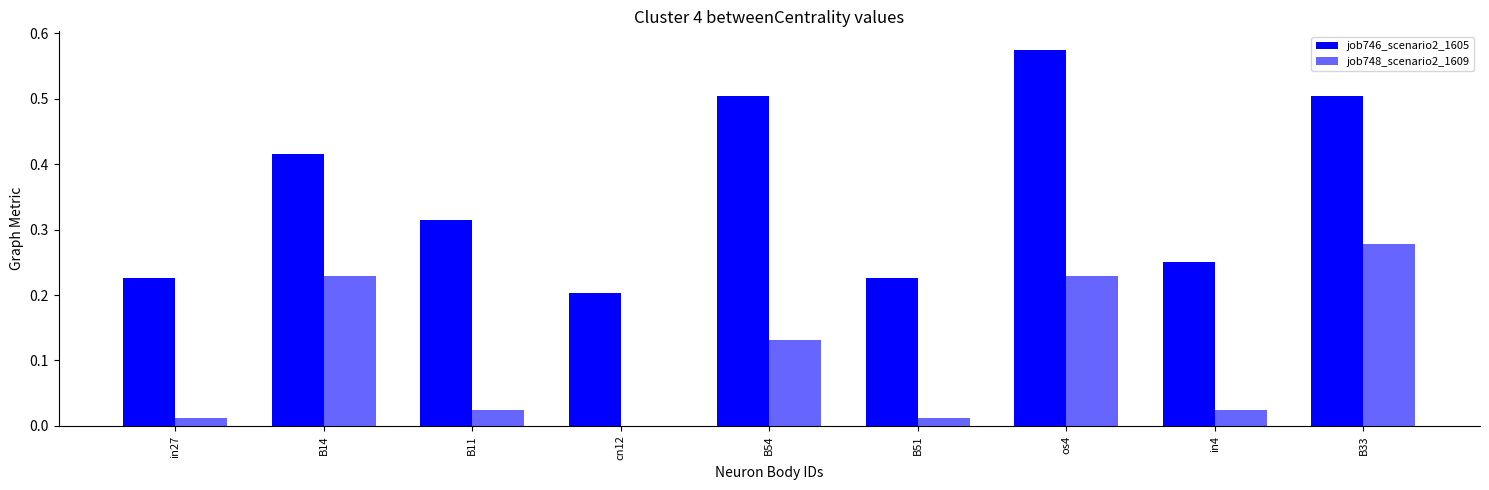

What is the label of the 8th bar from the right?

B14